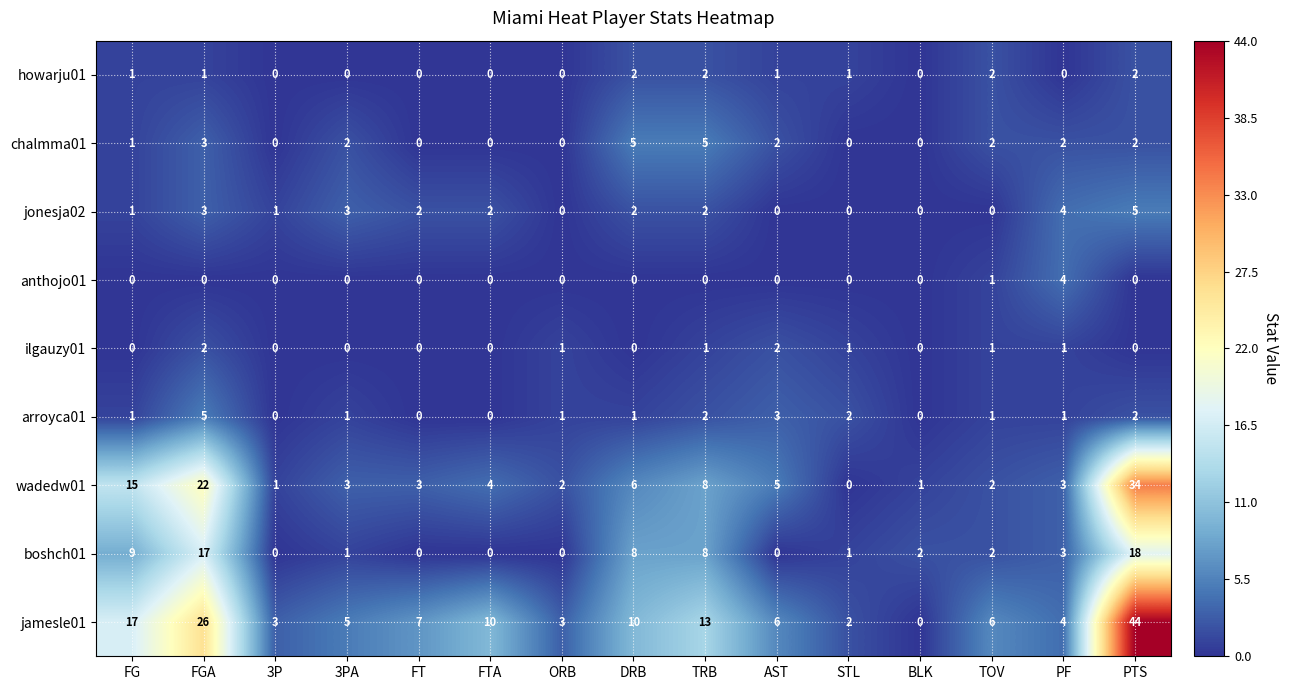

Count the jonesja02 values in the range 0 to 3.

13